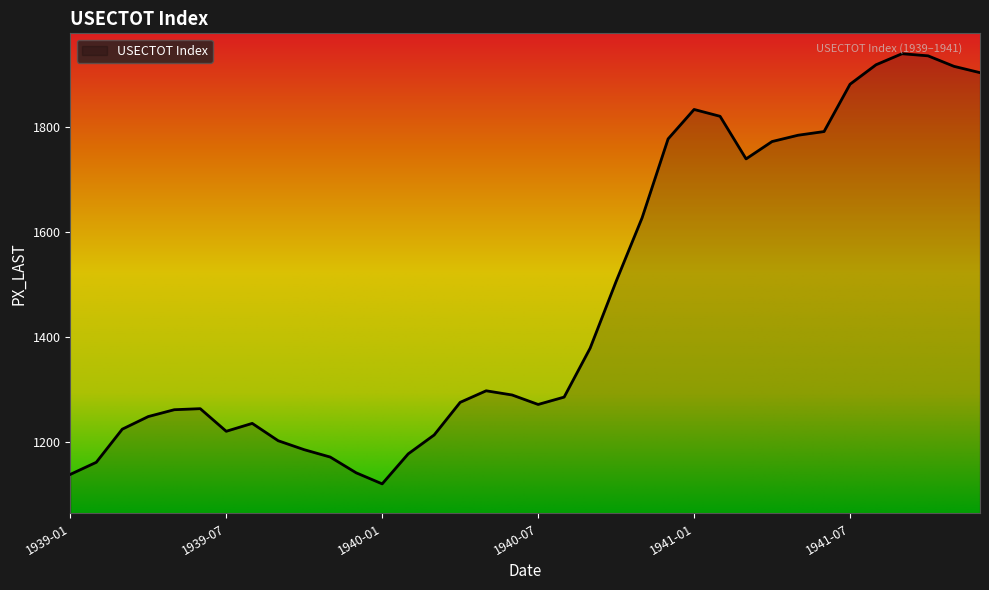

What is the difference between the maximum and minimum values?

818